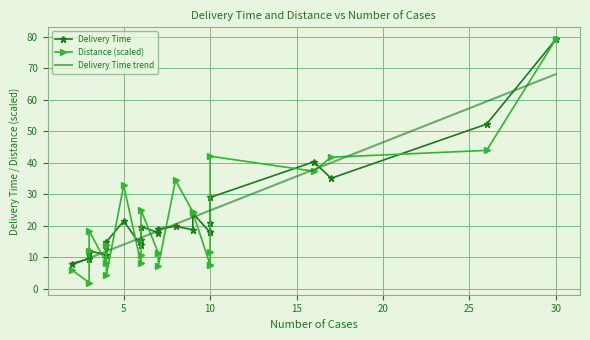

What is the greatest value displayed?

79.2